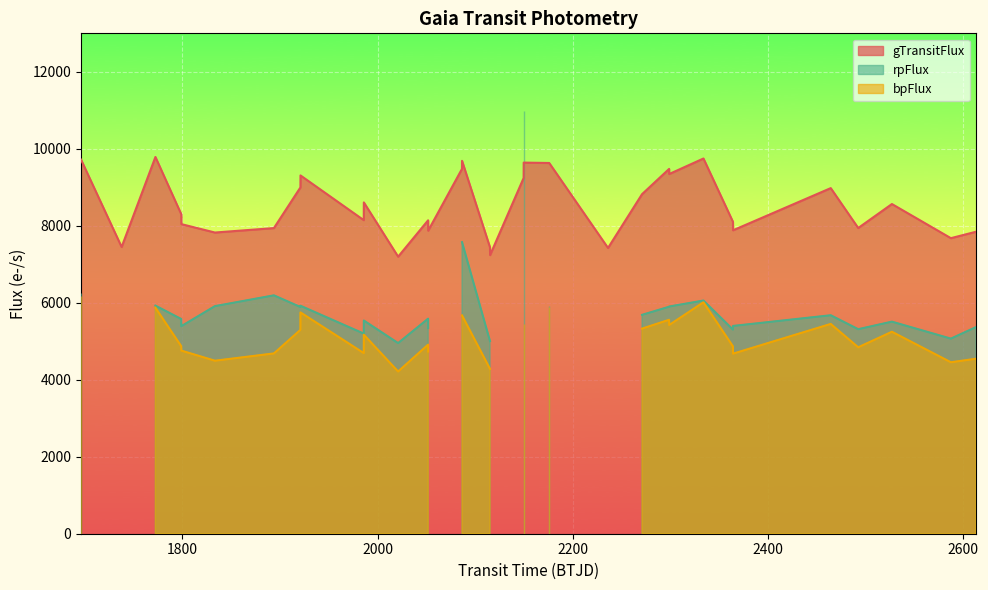

How many series are shown in this chart?

3